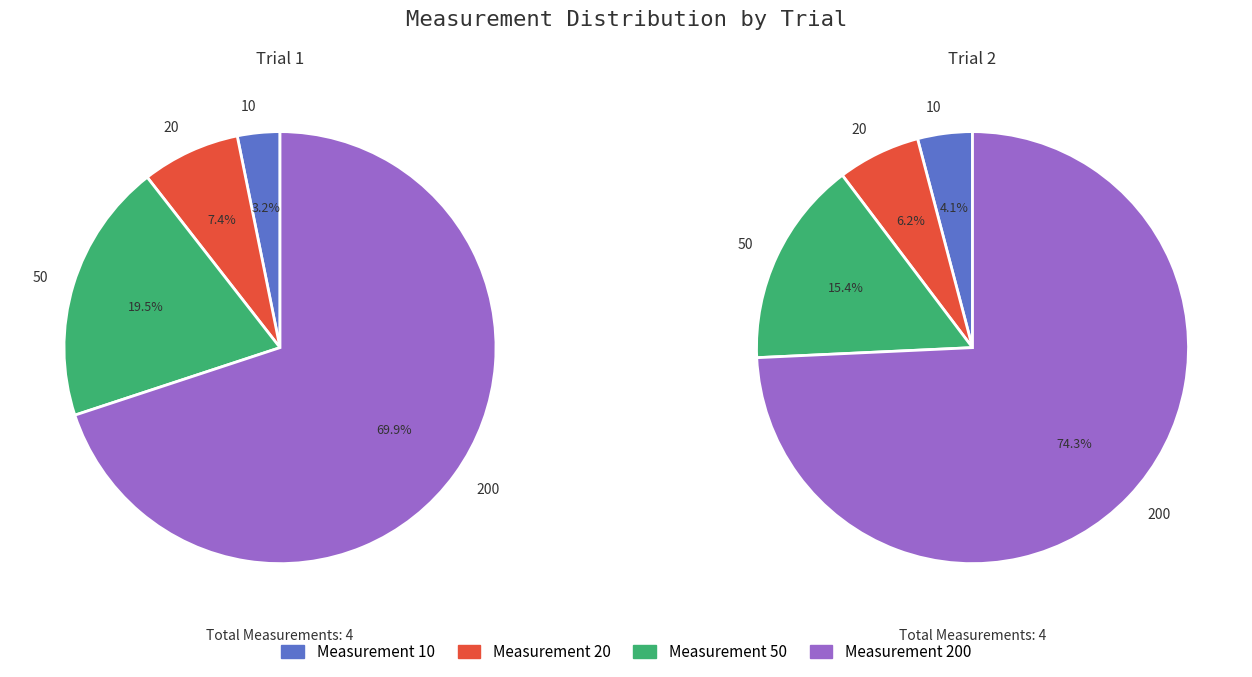

What percentage is the 10 slice, to the nearest percent?

4%